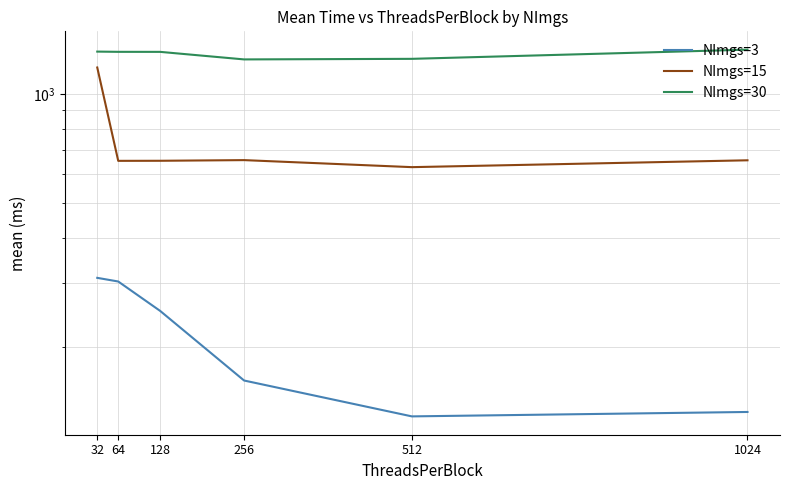

Is the value of NImgs=3 at 1024 greater than the value of NImgs=30 at 32?

No